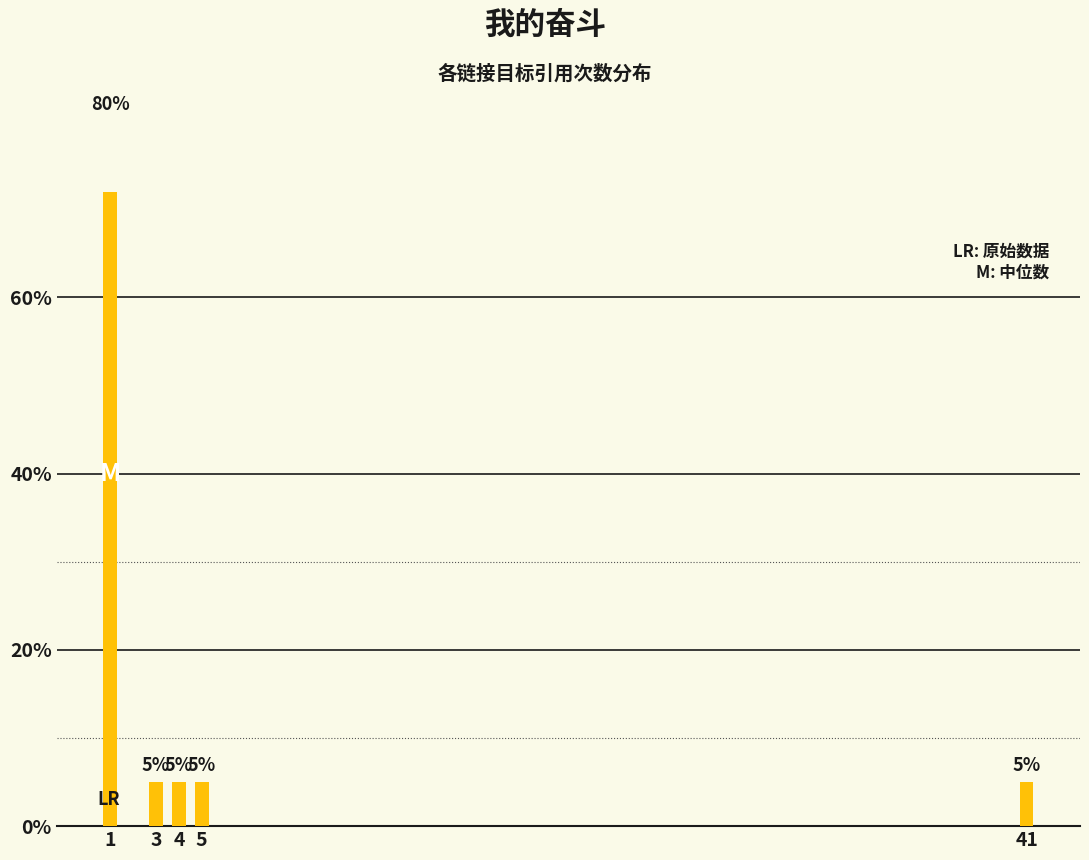

Does the chart contain any negative values?

No